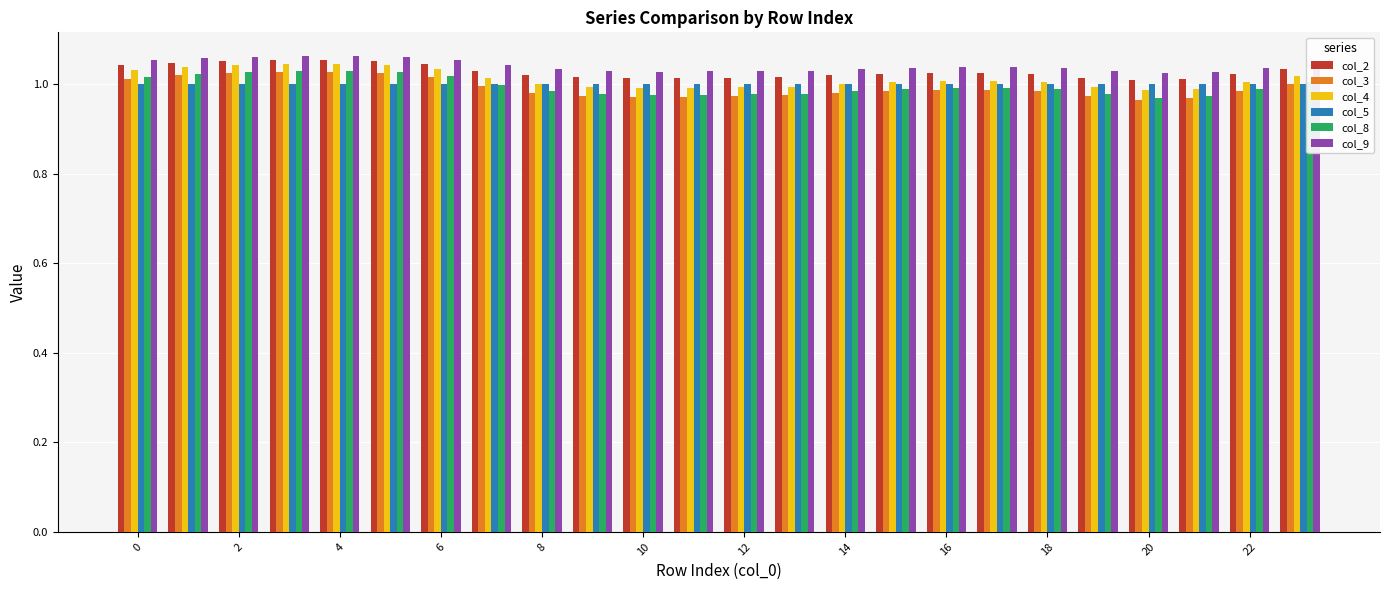

Does the chart contain any negative values?

No